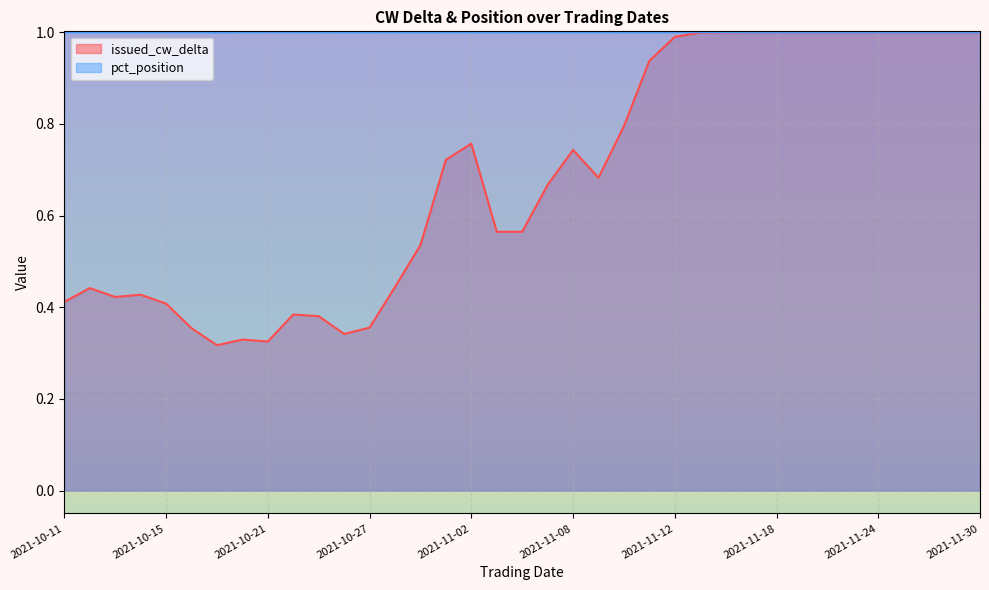

Which series has the largest total across all categories?

pct_position